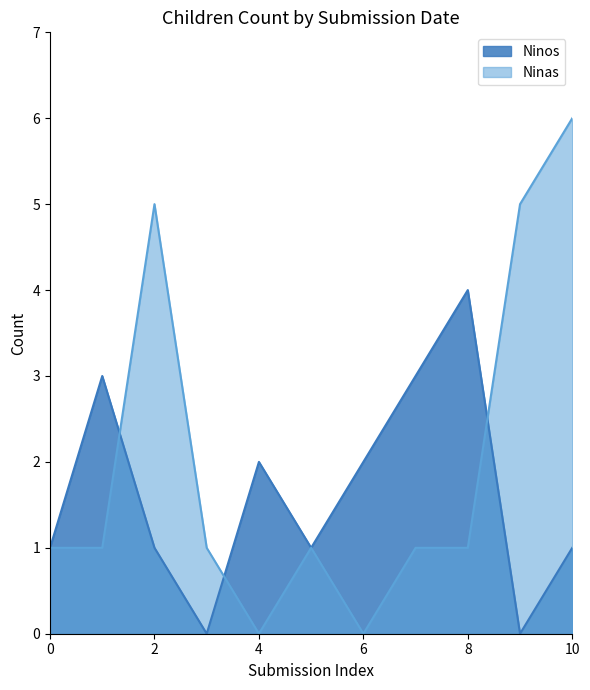

List the series in order of their peak value, lowest first.

Ninos, Ninas